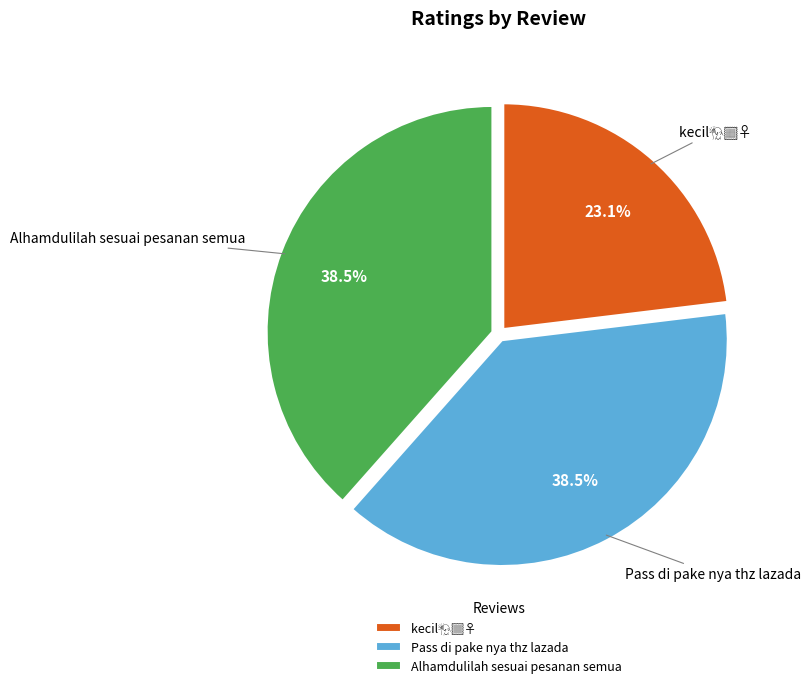

Is there a majority slice in this chart?

No